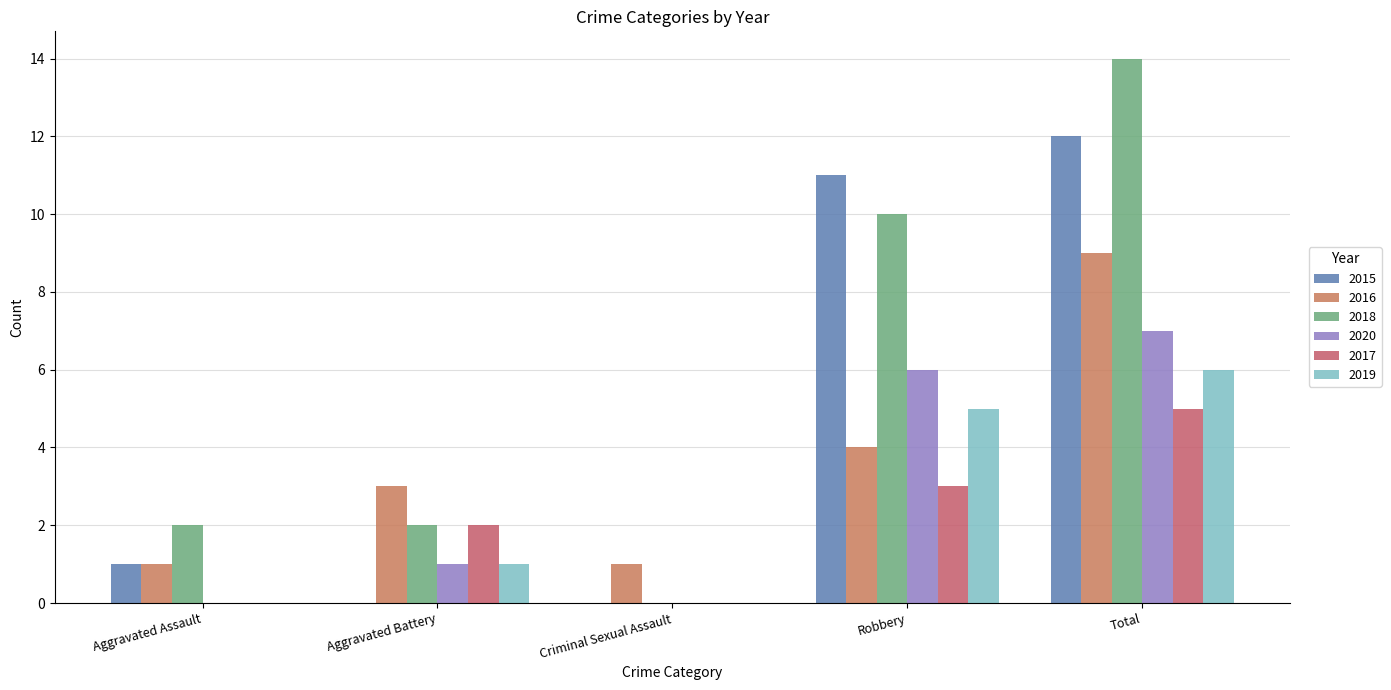

What is the label of the 5th bar from the right?

Aggravated Assault